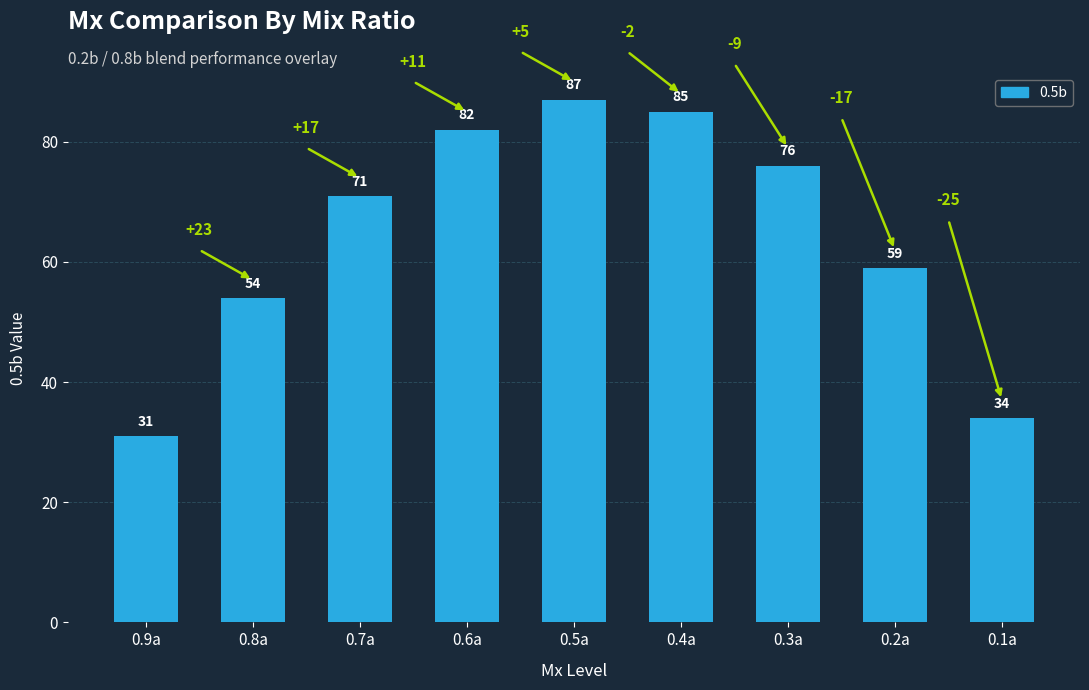

Reading left to right, what are all the values shown in this chart?

31	54	71	82	87	85	76	59	34